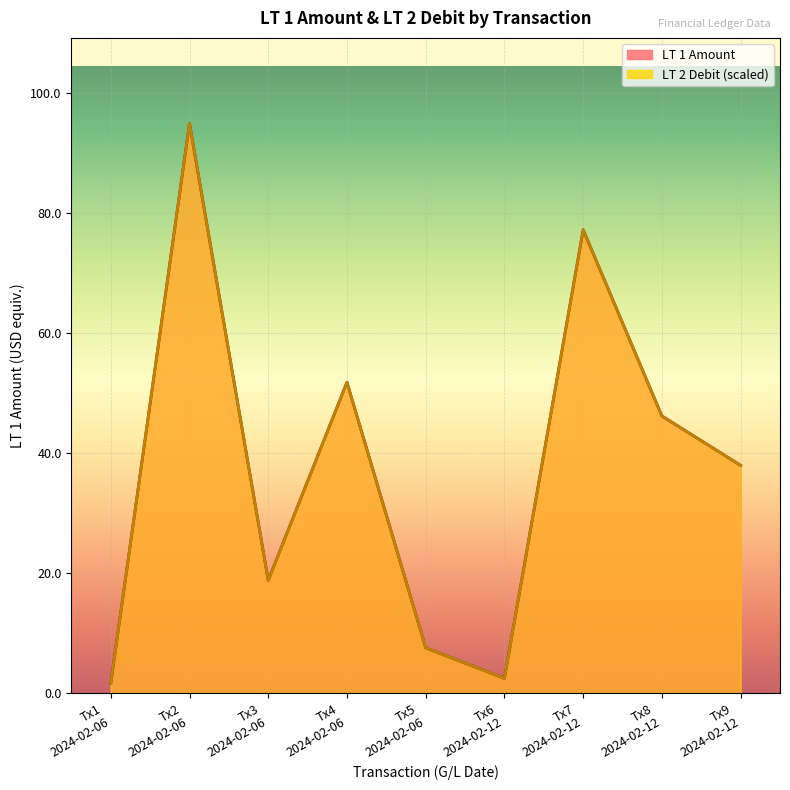

What is the difference between the second highest and second lowest values in the LT 1 Amount series?

74.7